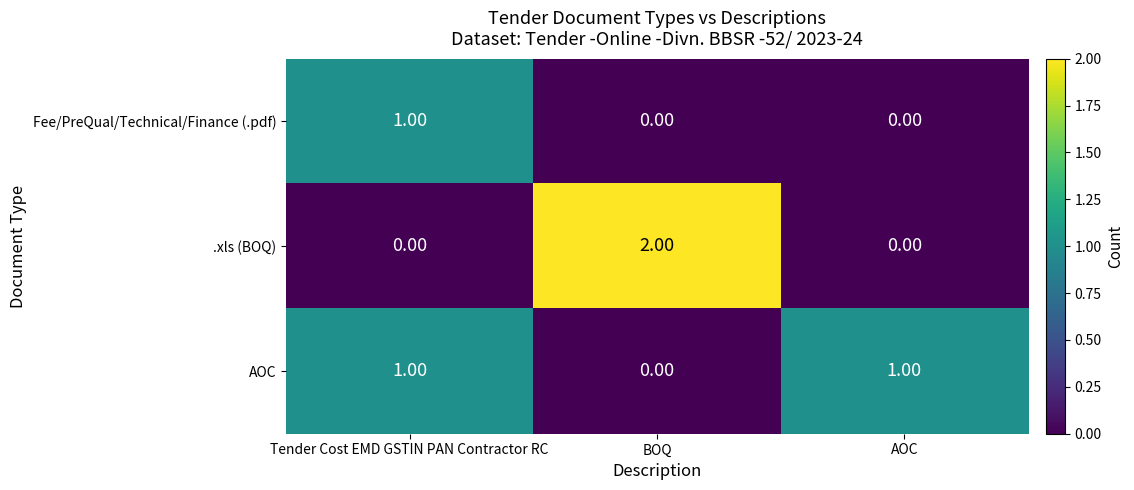

At which label is AOC closest to 0?

BOQ